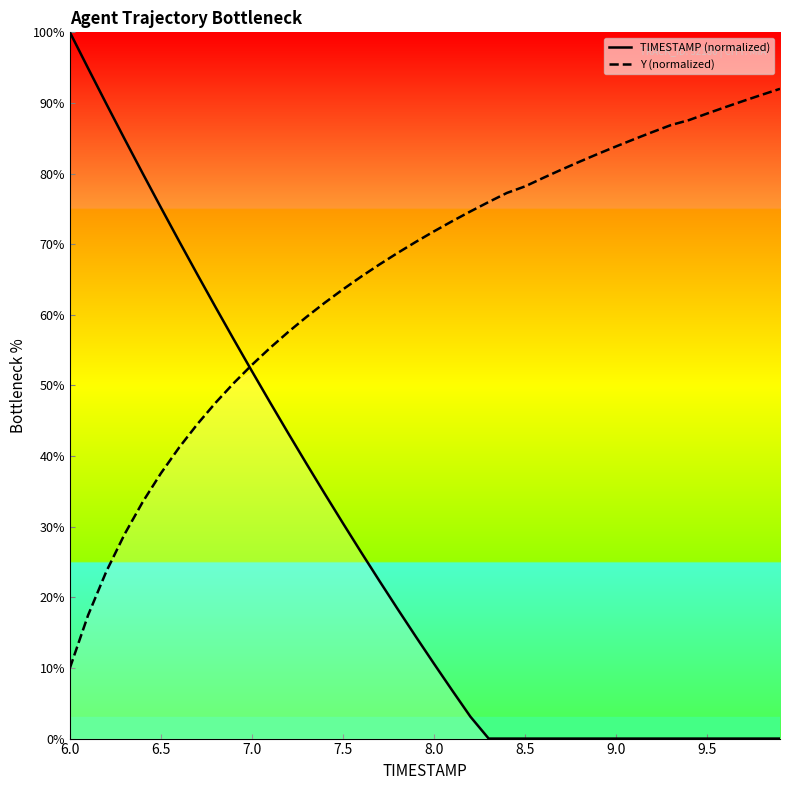

Is the value of TIMESTAMP (normalized) at 6.0 greater than the value of Y (normalized) at 6.0?

Yes